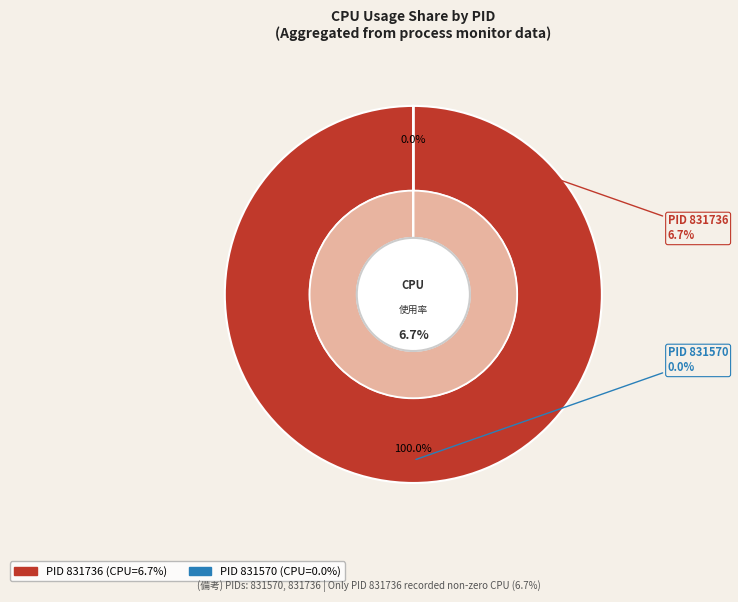

Is there any slice that represents more than half of the pie?

Yes